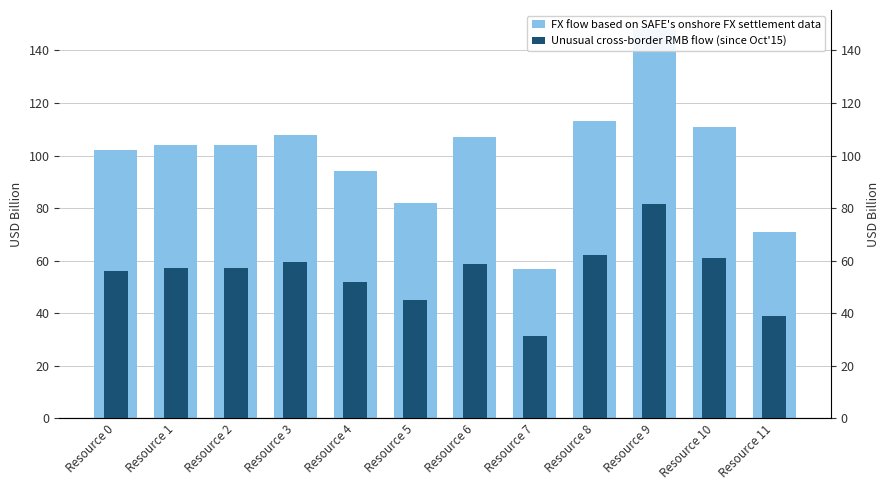

Reading left to right, extract all data points from this chart.

FX flow based on SAFE's onshore FX settlement data: 102.0	104.0	104.0	108.0	94.0	82.0	107.0	57.0	113.0	148.0	111.0	71.0
Unusual cross-border RMB flow (since Oct'15): 56.1	57.2	57.2	59.4	51.7	45.1	58.9	31.4	62.2	81.4	61.1	39.1